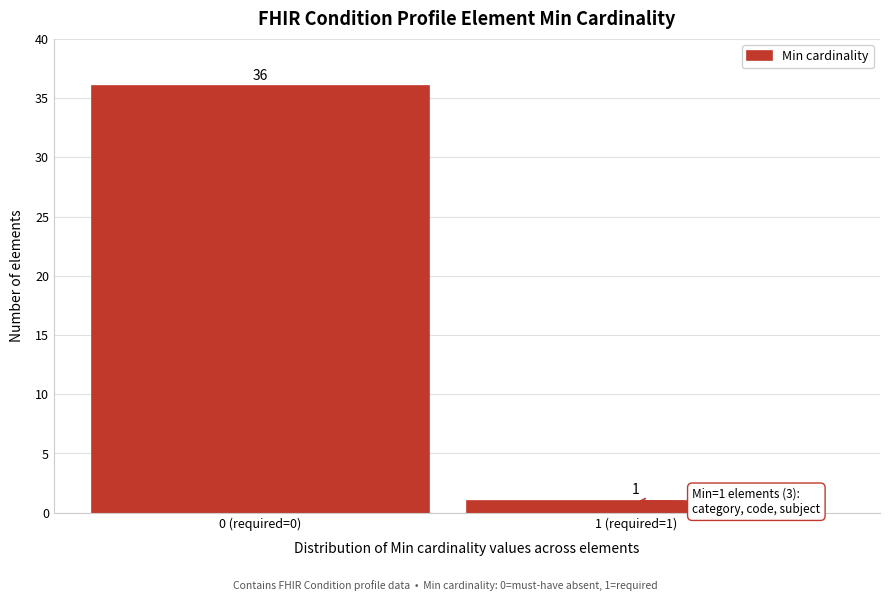

Reading left to right, extract all data points from this chart.

36	1